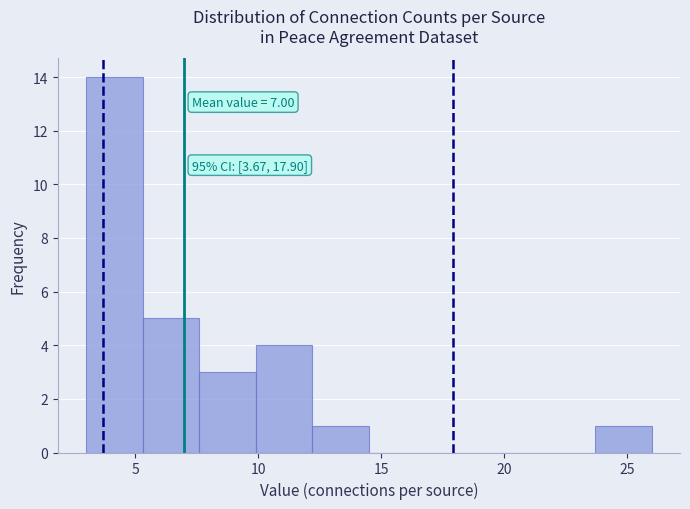

Over which range of the x-axis is the bar tallest?

3.0 to 5.3